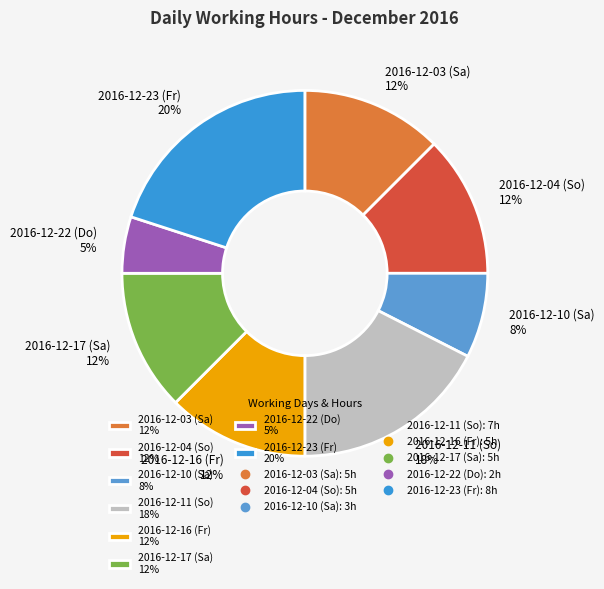

Is there a majority slice in this chart?

No